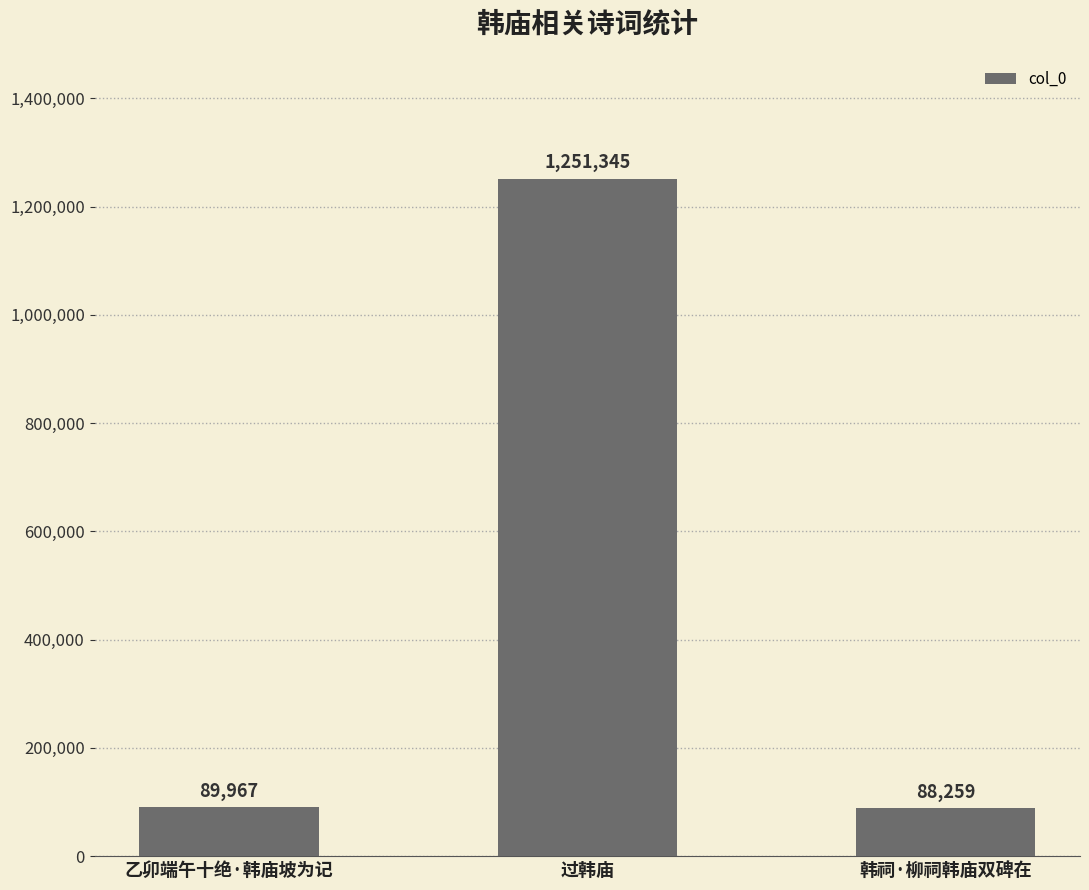

At which category does the chart reach its minimum across all series?

韩祠·柳祠韩庙双碑在